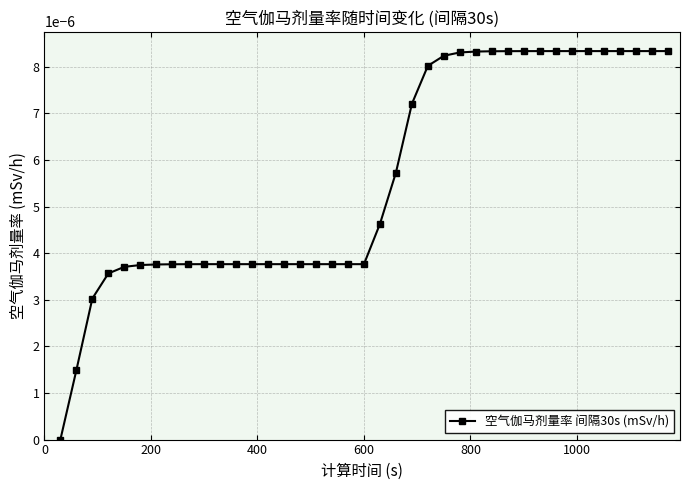

How many values are between 0 and 1?

39